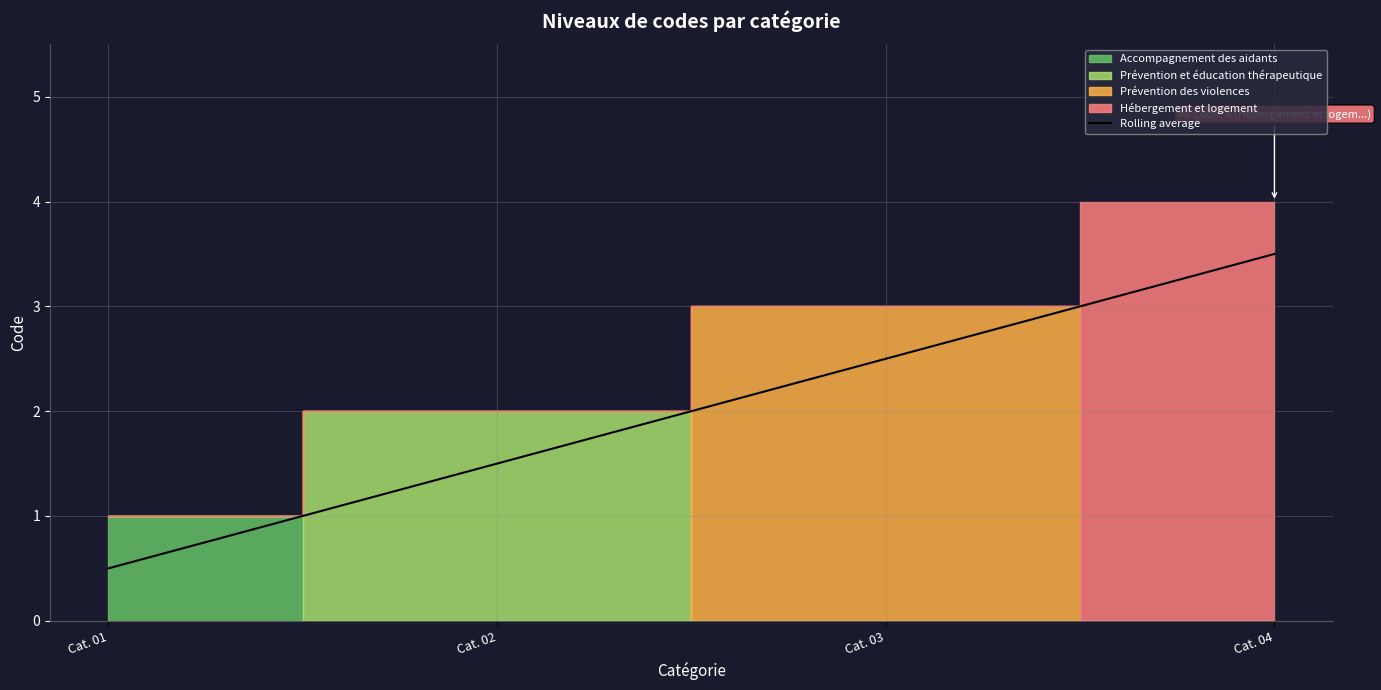

What is the difference between the maximum and minimum values?

3.0